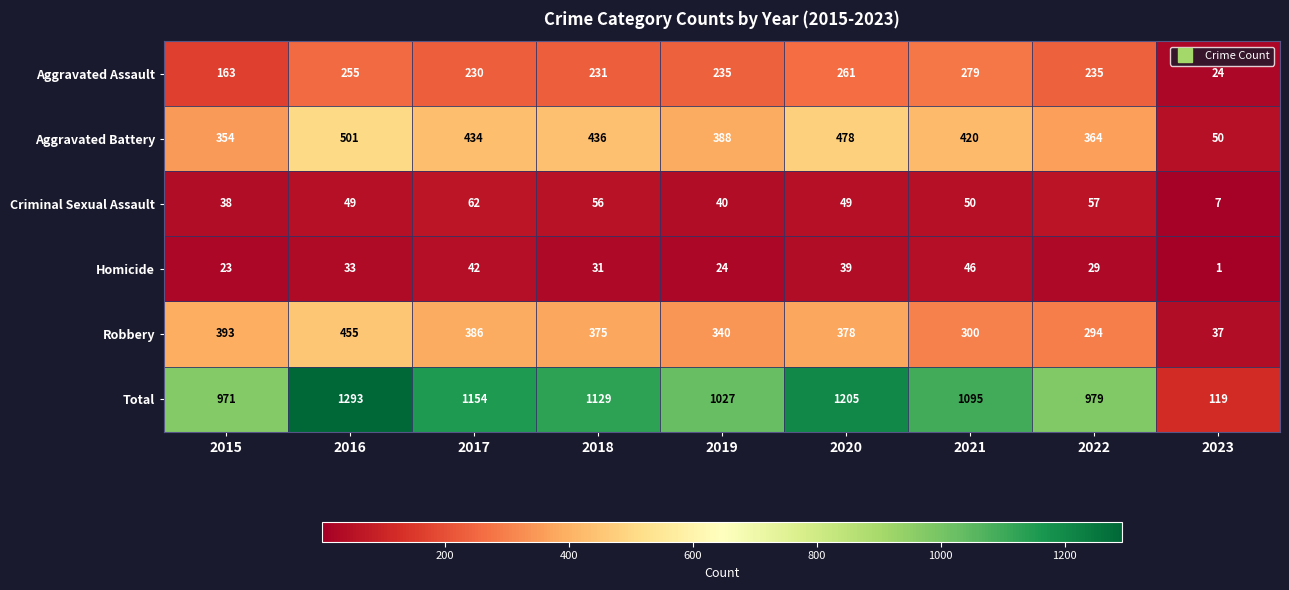

The value of Robbery at 2017 is 581. True or false?

False